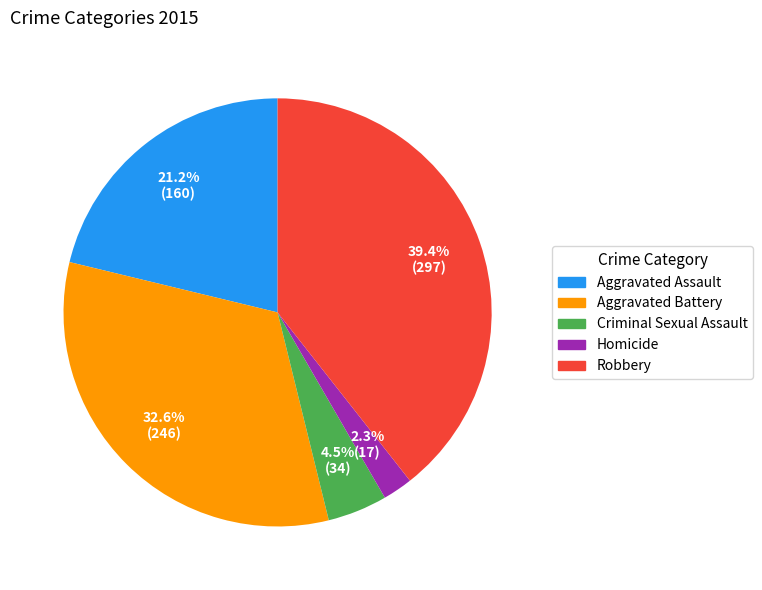

What percentage is the Aggravated Battery slice, to the nearest percent?

33%